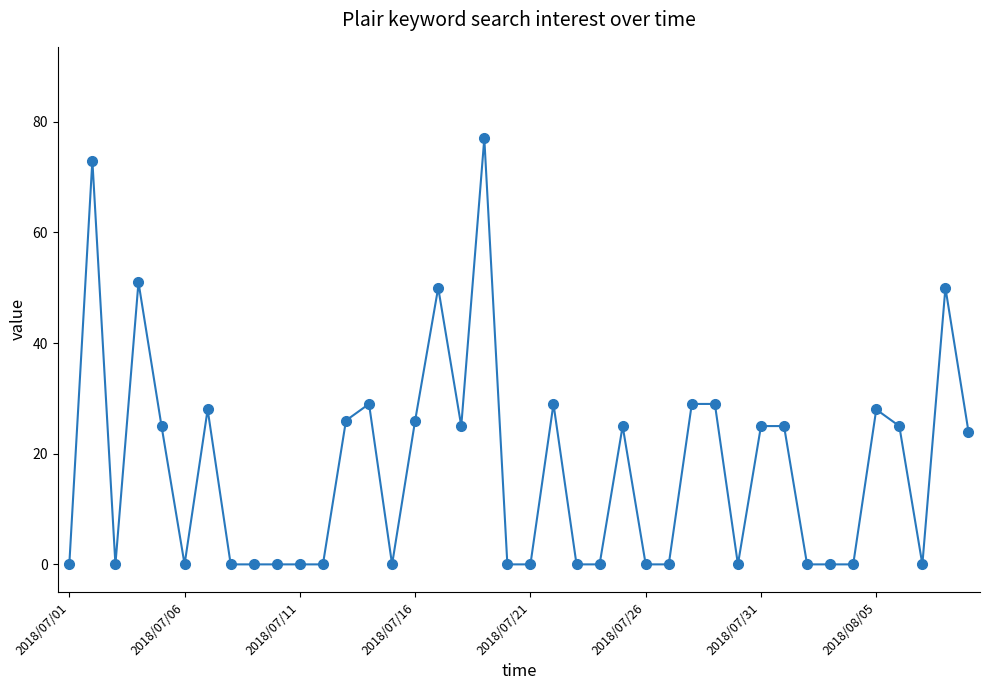

What is the maximum value shown in the chart?

77